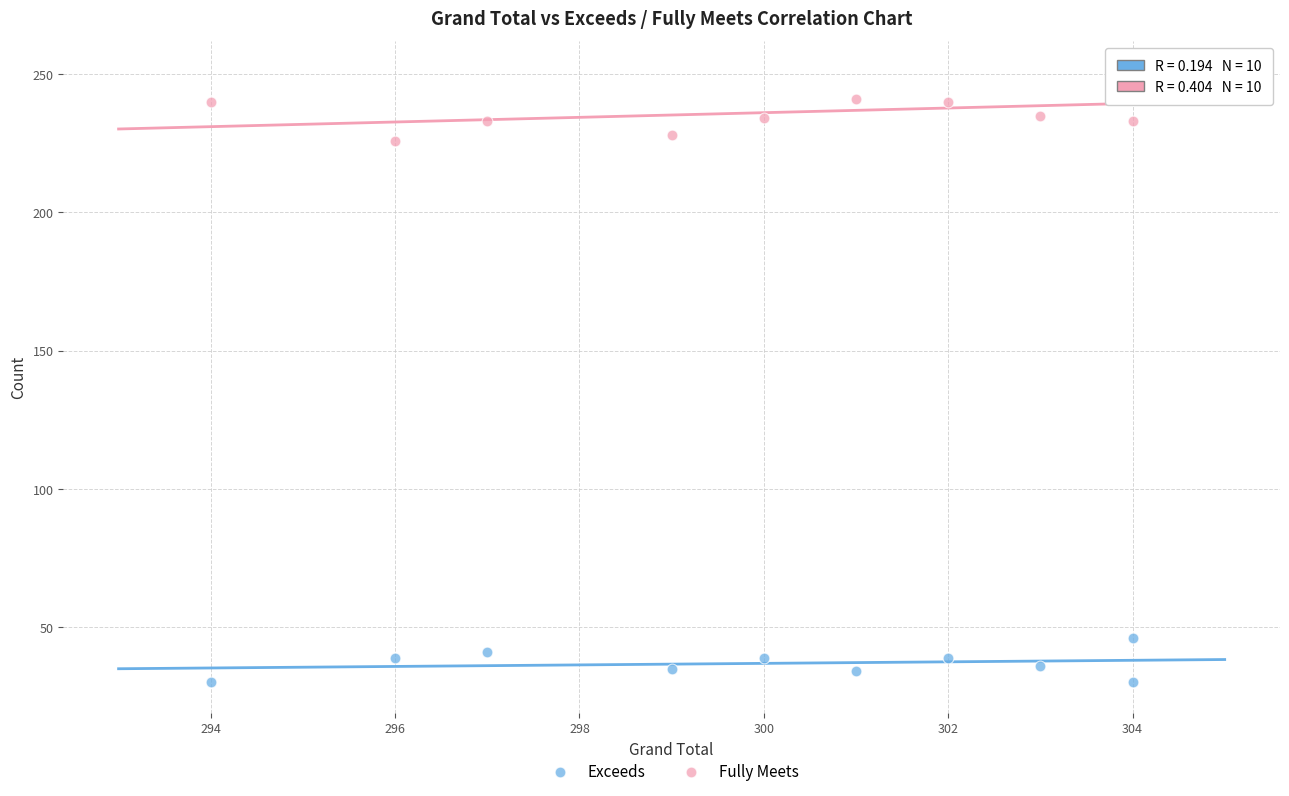

What are all the series names shown in the legend?

Exceeds, Fully Meets